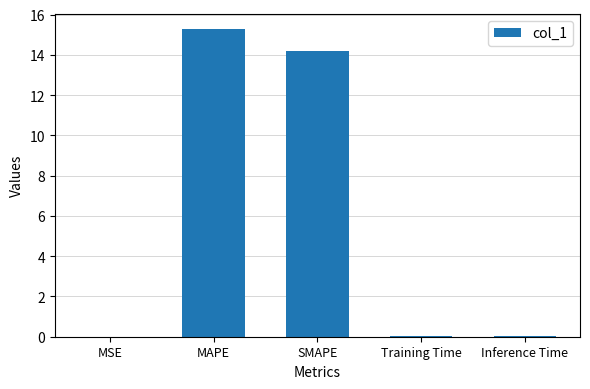

True or false: the data shows 14.2 at SMAPE.

True